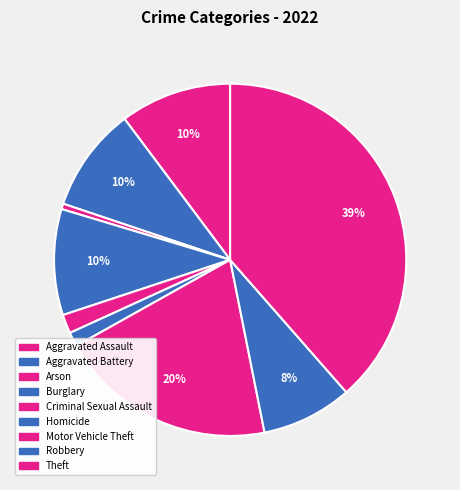

How many slices are in this pie chart?

9